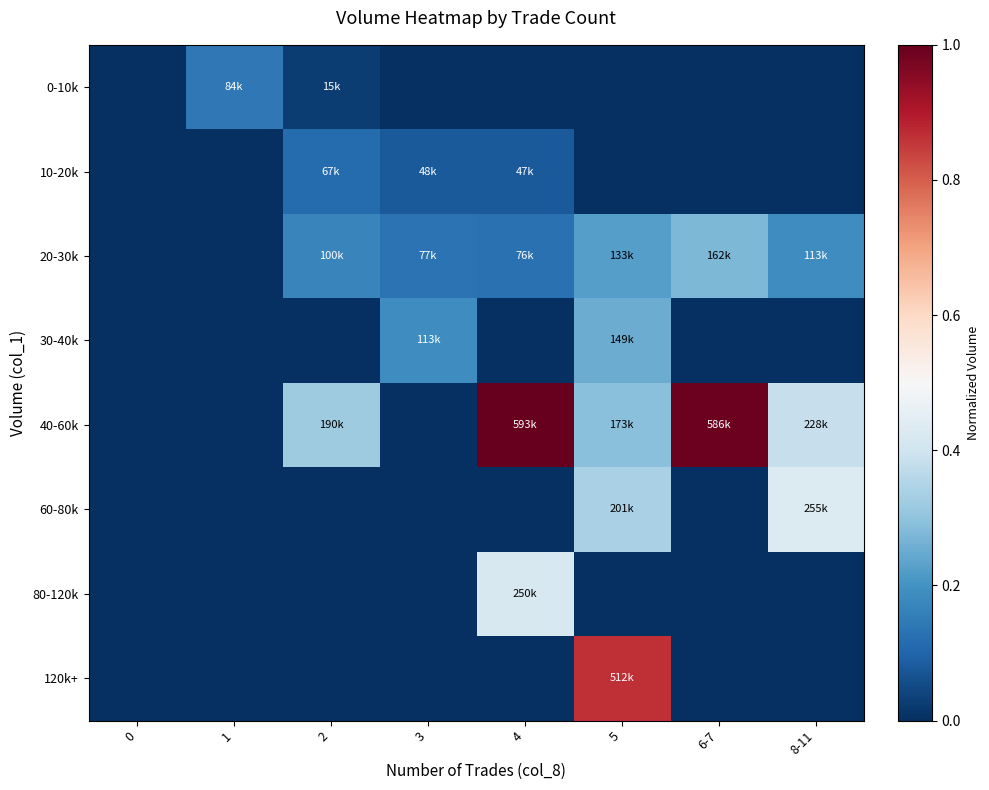

At which category is the sum across all series the highest?

5